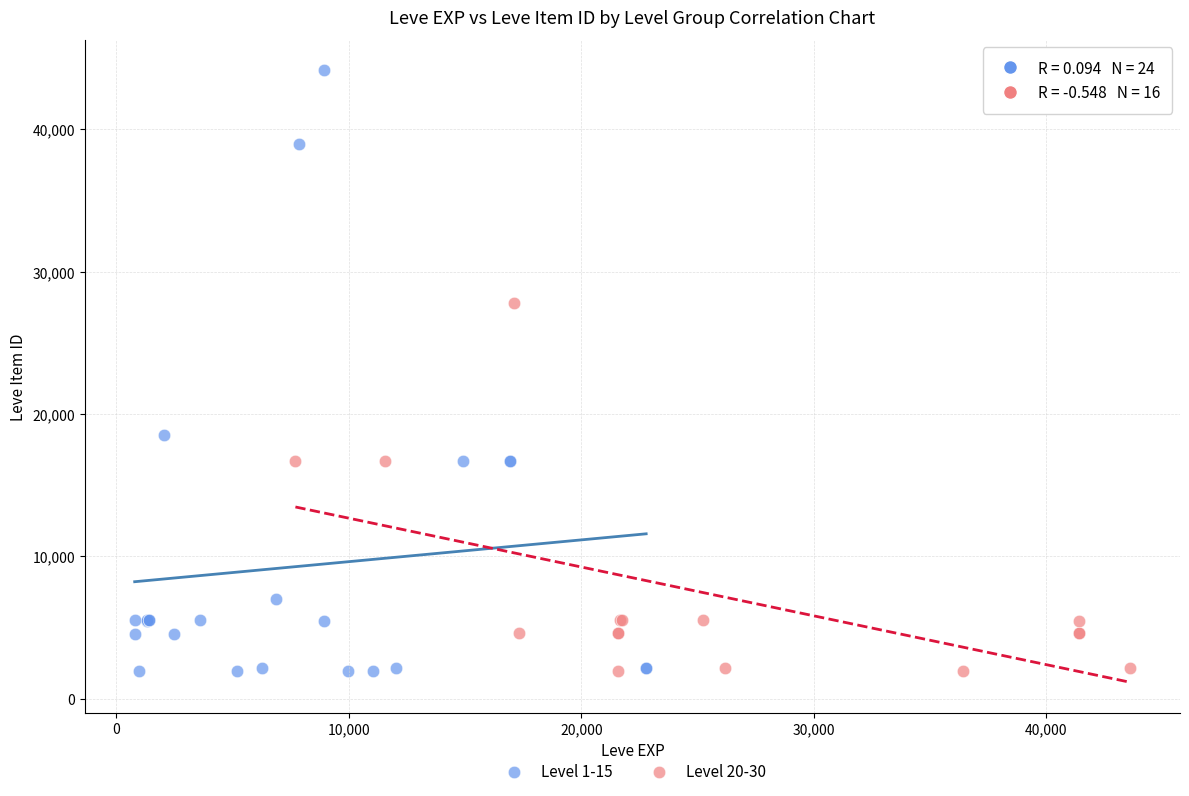

Which series contains the highest Y value?

Level 1-15